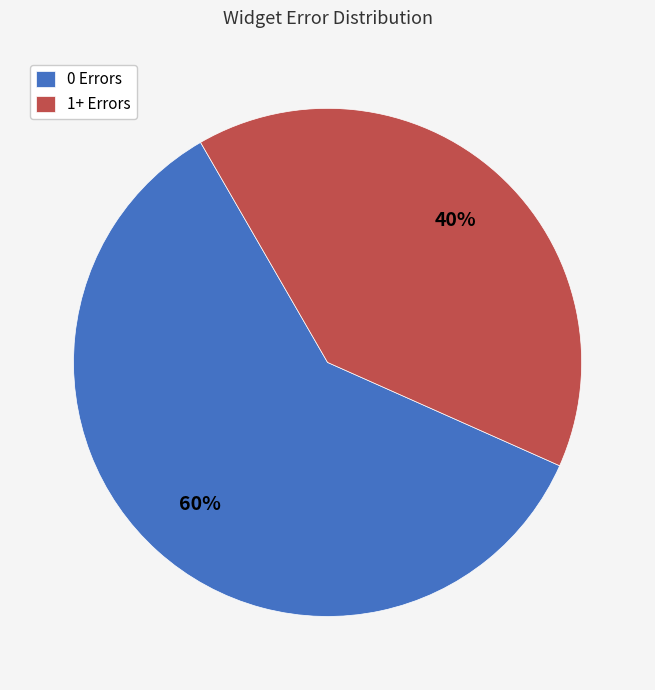

Which has a higher value, 1+ Errors or 0 Errors?

0 Errors